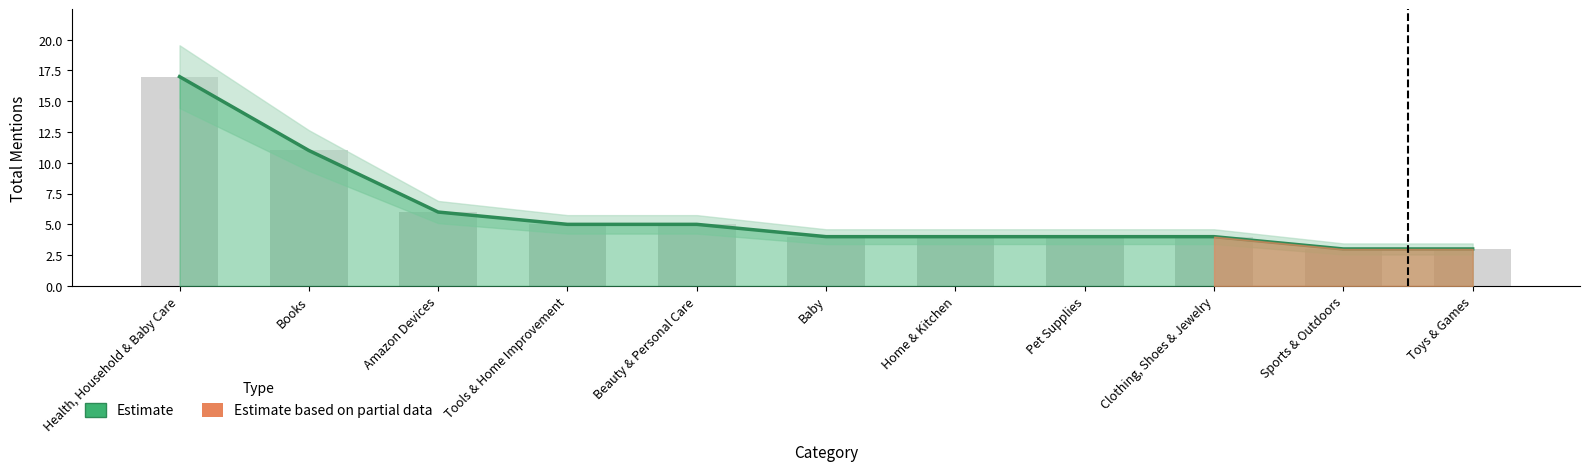

What is the average value?

6